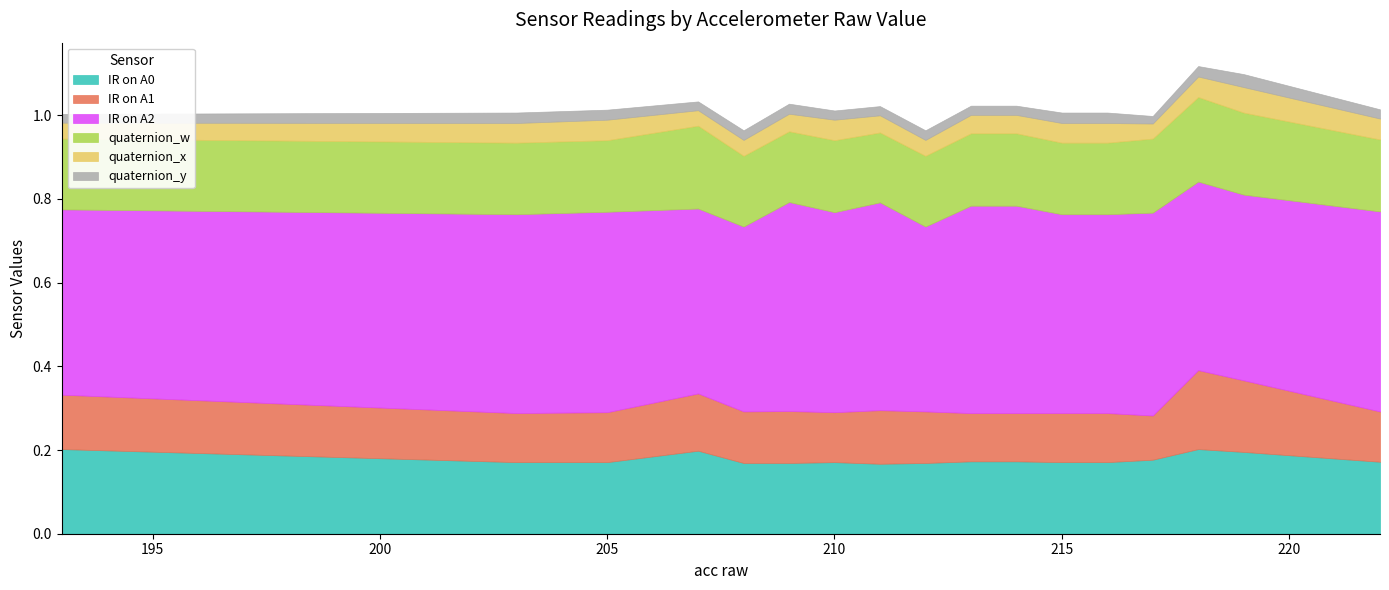

Which has a higher value, 193 or 212?

193